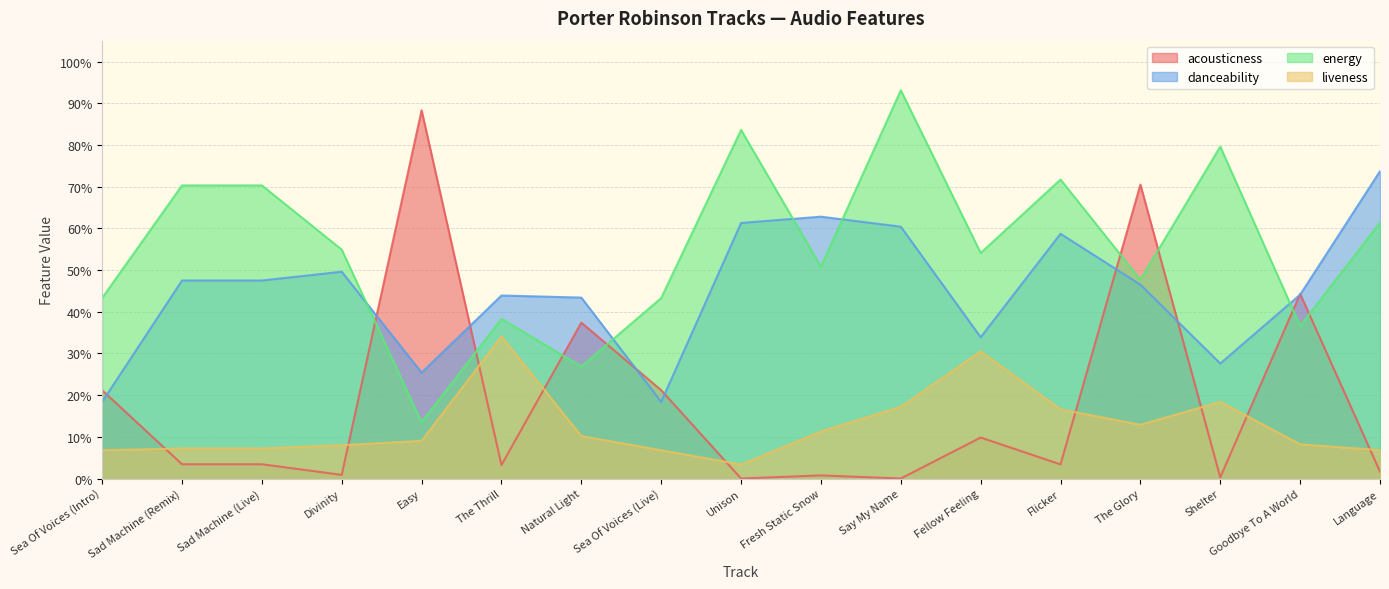

Does the chart have visible grid lines?

Yes